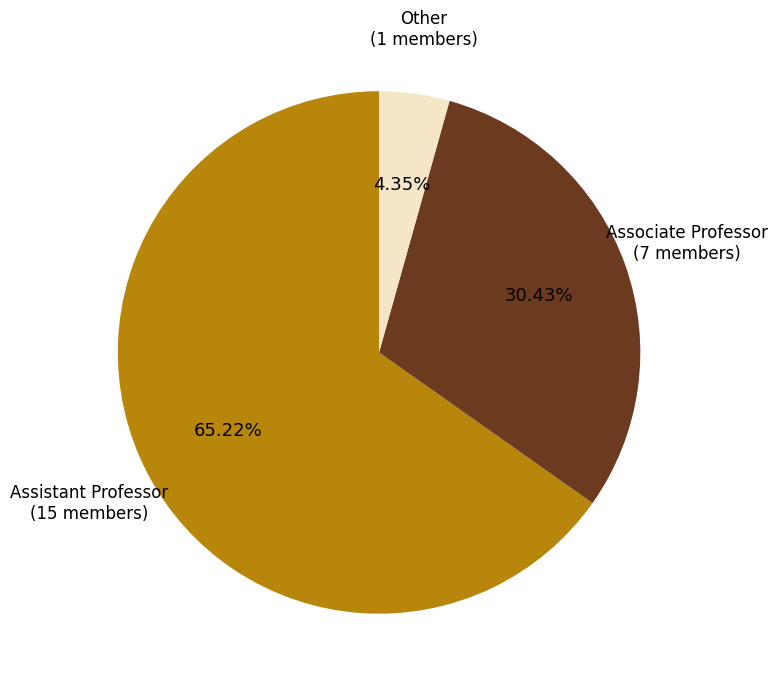

Is there any slice that represents more than half of the pie?

Yes